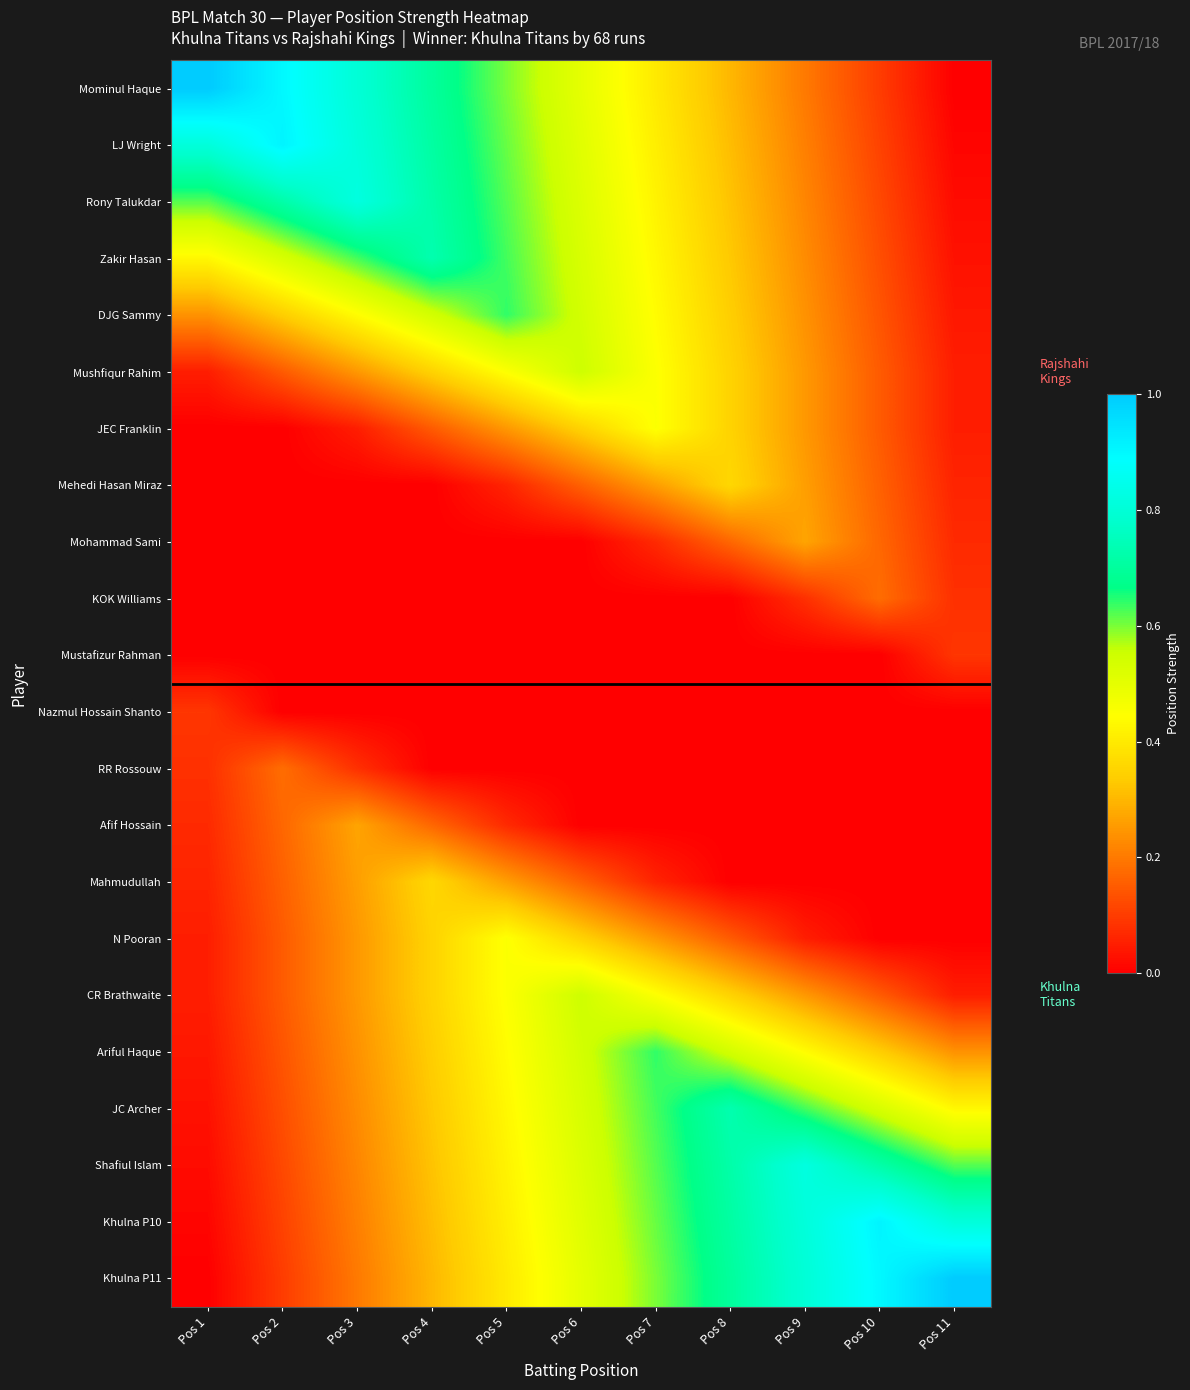

What is the maximum value shown in the chart?

1.0